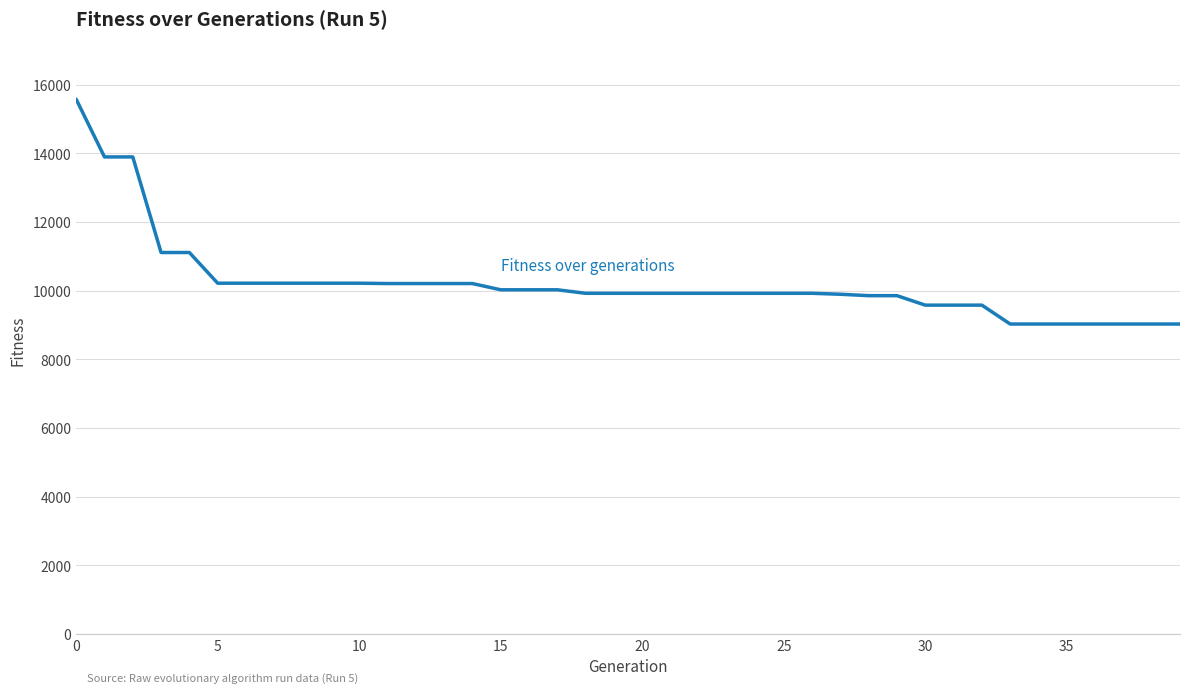

What is the maximum value shown in the chart?

15572